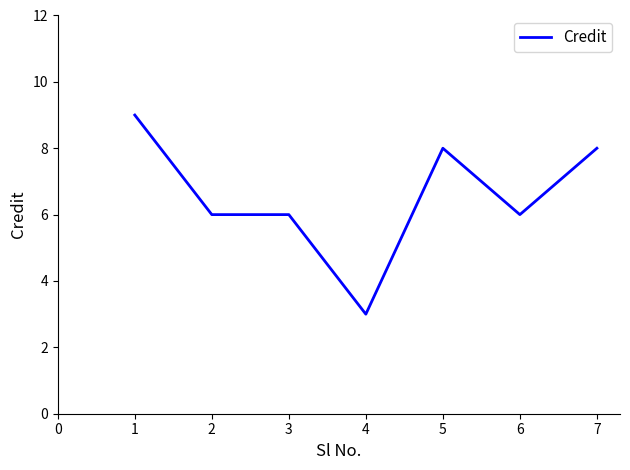

Is it true that the value at 2 is 6?

True